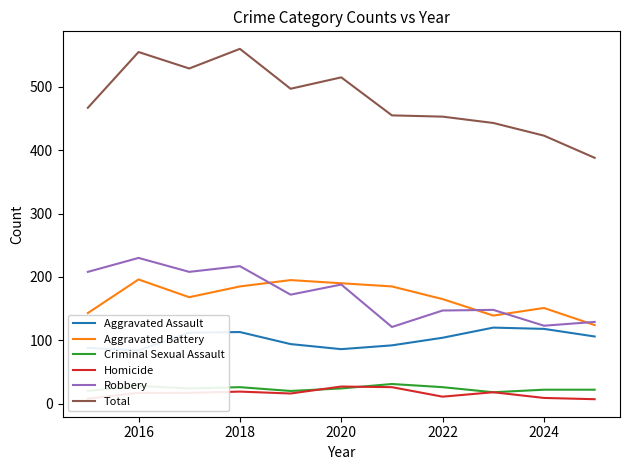

Reading left to right, what are all the values shown in this chart?

Aggravated Assault: 88	84	112	113	94	86	92	104	120	118	106
Aggravated Battery: 143	196	168	185	195	190	185	165	139	151	124
Criminal Sexual Assault: 20	28	24	26	20	24	31	26	18	22	22
Homicide: 8	17	17	19	16	27	26	11	18	9	7
Robbery: 208	230	208	217	172	188	121	147	148	123	129
Total: 467	555	529	560	497	515	455	453	443	423	388